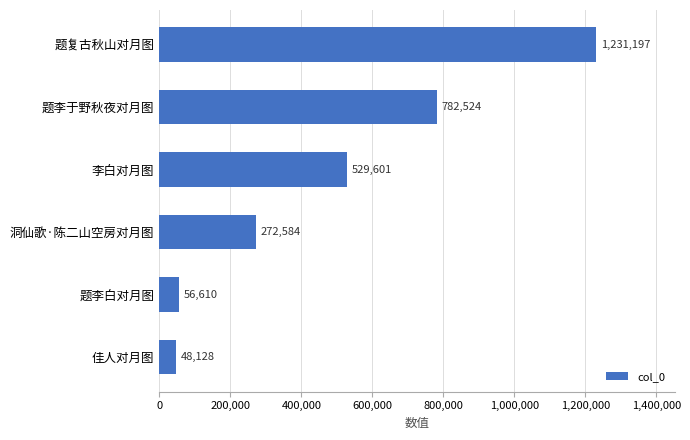

Does the chart contain stacked bars?

No